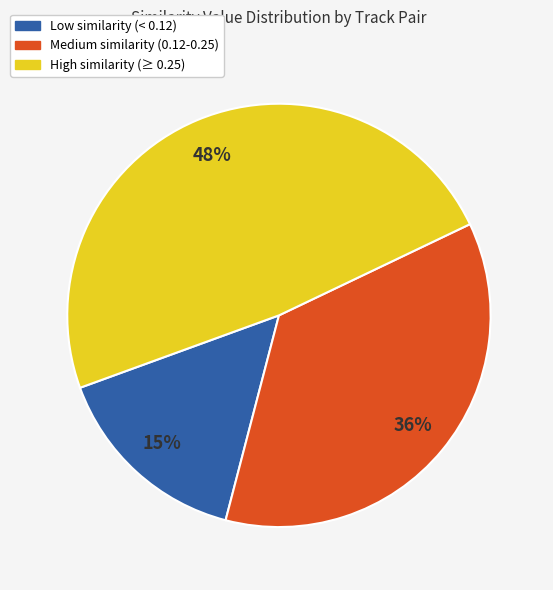

To the nearest percent, what is the difference between the largest and smallest slice percentages?

33%